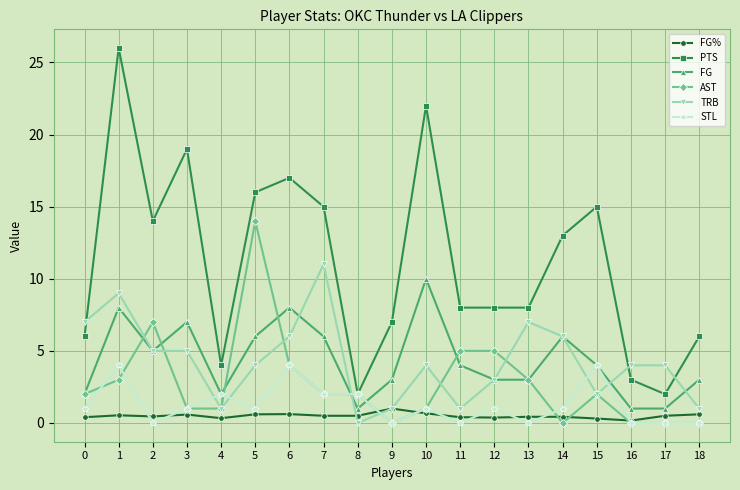

Is this an area chart (filled region under the line)?

No